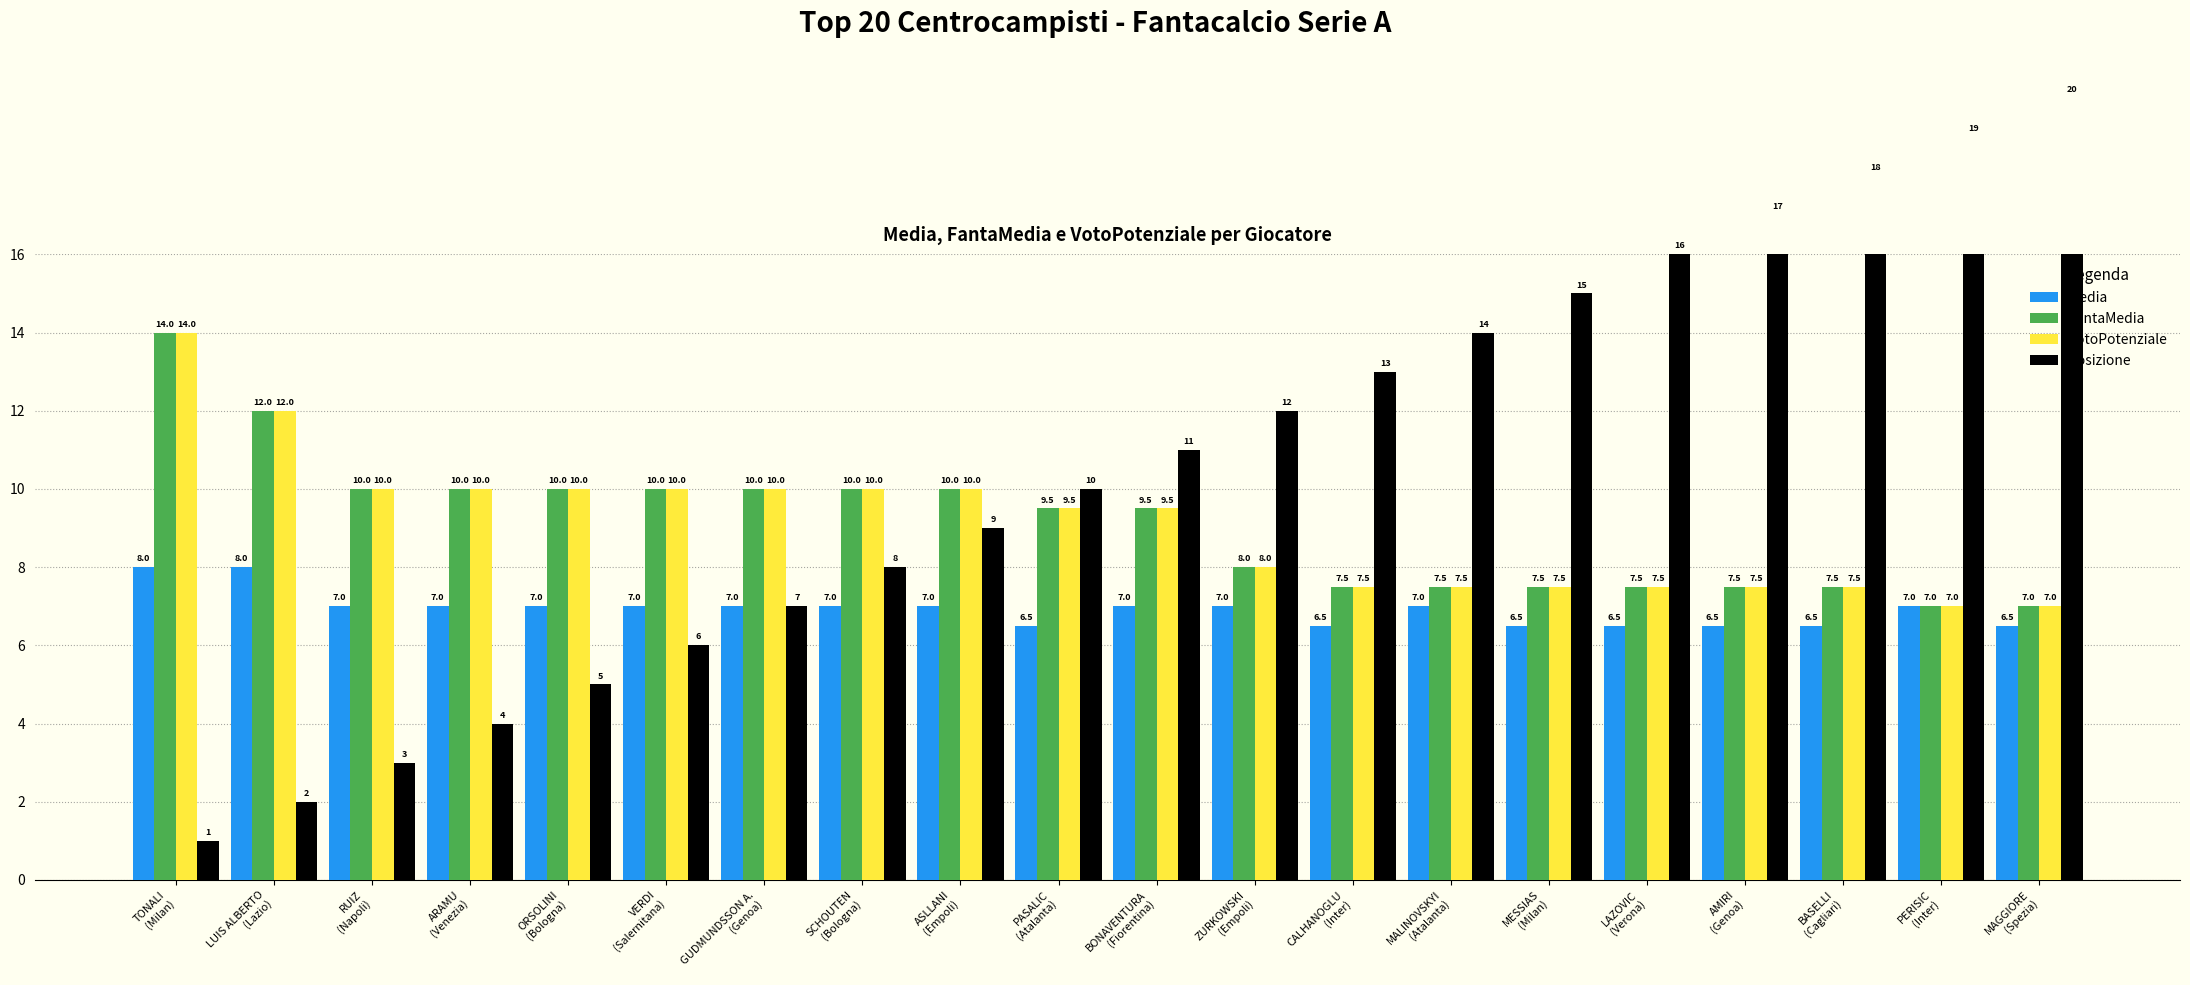

What position from the left is MALINOVSKYI
(Atalanta)?

14